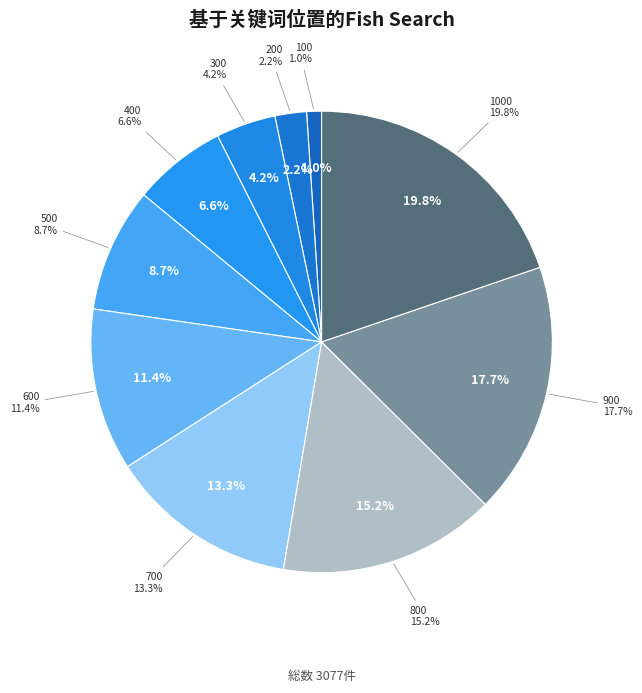

True or false: 800 accounts for 23% of the total.

False